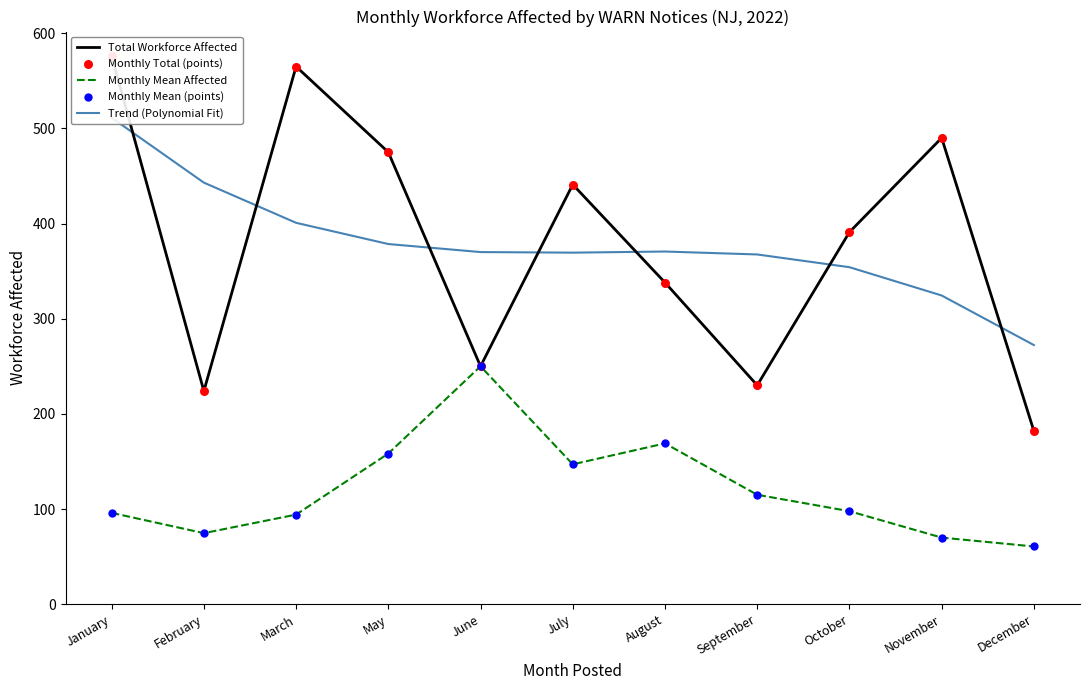

At how many categories does at least one series exceed 260?

11